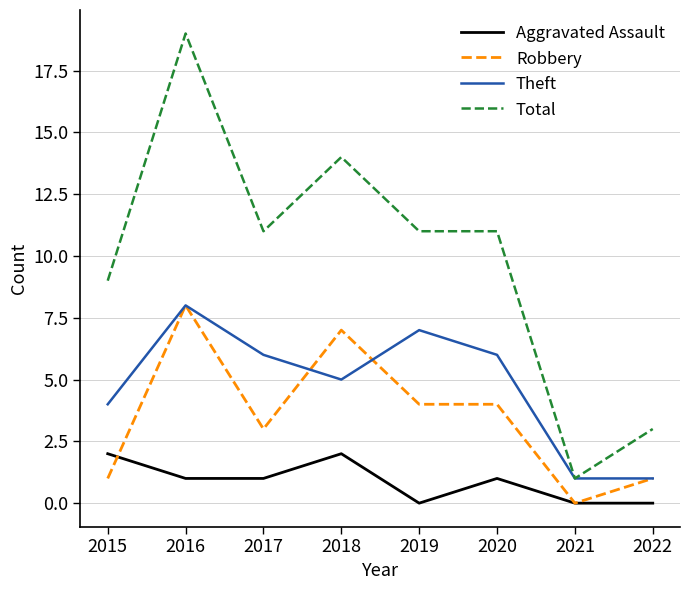

Which series has the widest spread of values?

Total